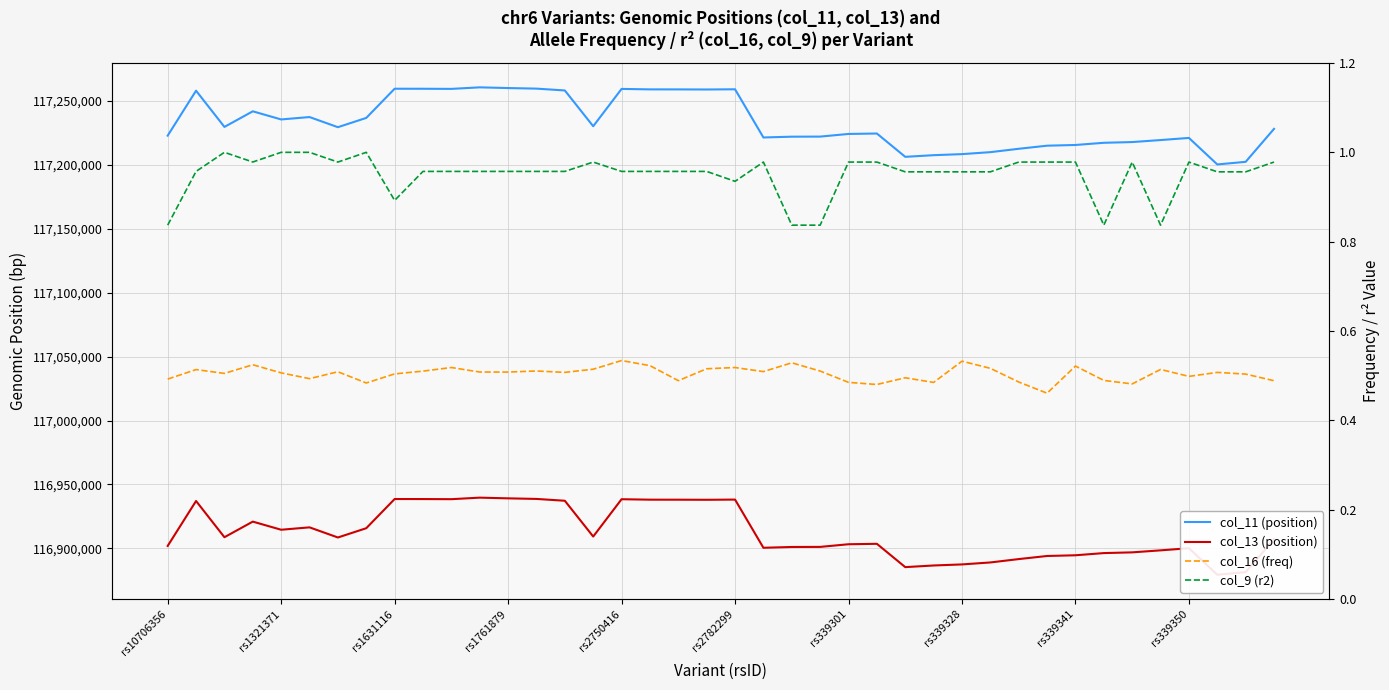

What is the highest value of the col_11 (position) series?

117260779.0